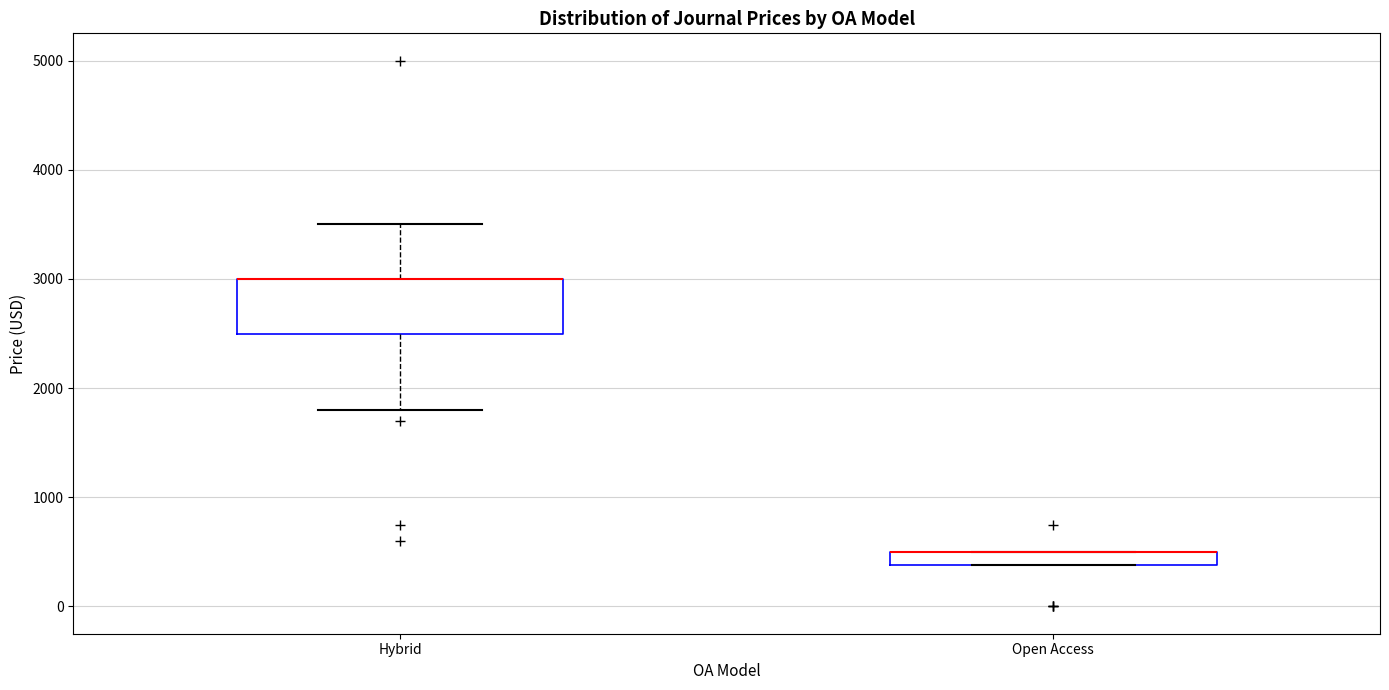

Where does the lower whisker of the box for Hybrid end on the y-axis? The values are not printed on the chart, so give them approximately, as read against the axis.

1800